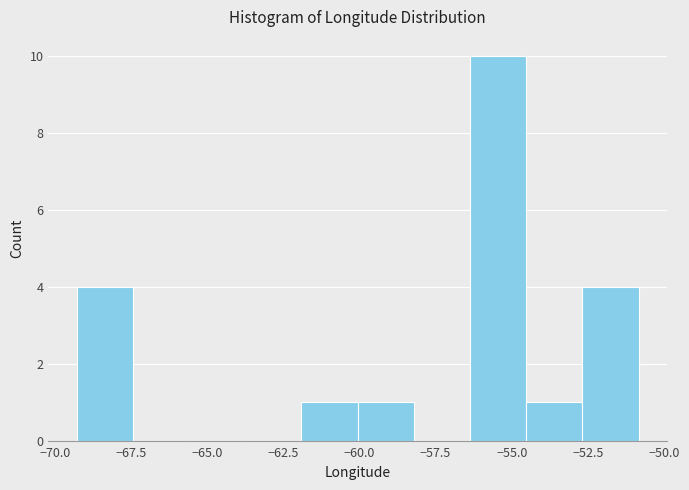

Around what value on the x-axis is the tallest bar? Give the approximate position of its centre, as read against the axis.

-55.5